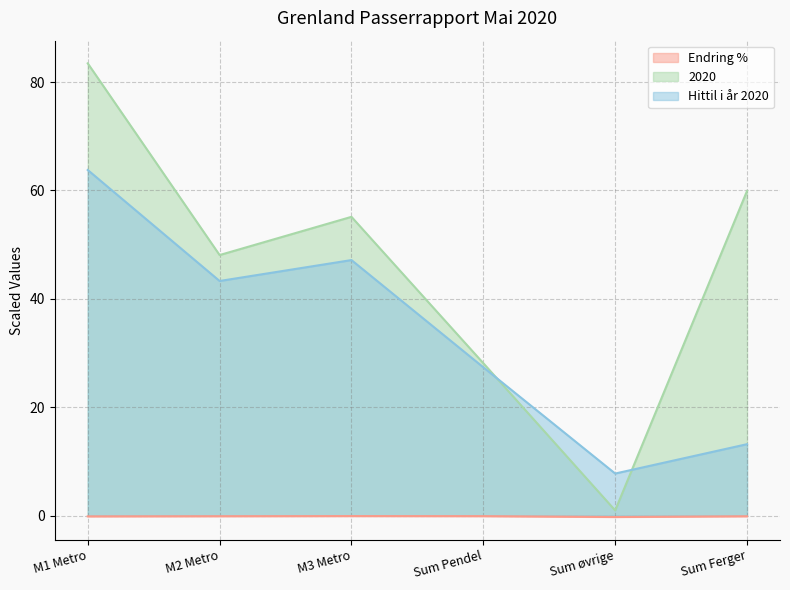

Where is the first local minimum for 2020?

M2 Metro